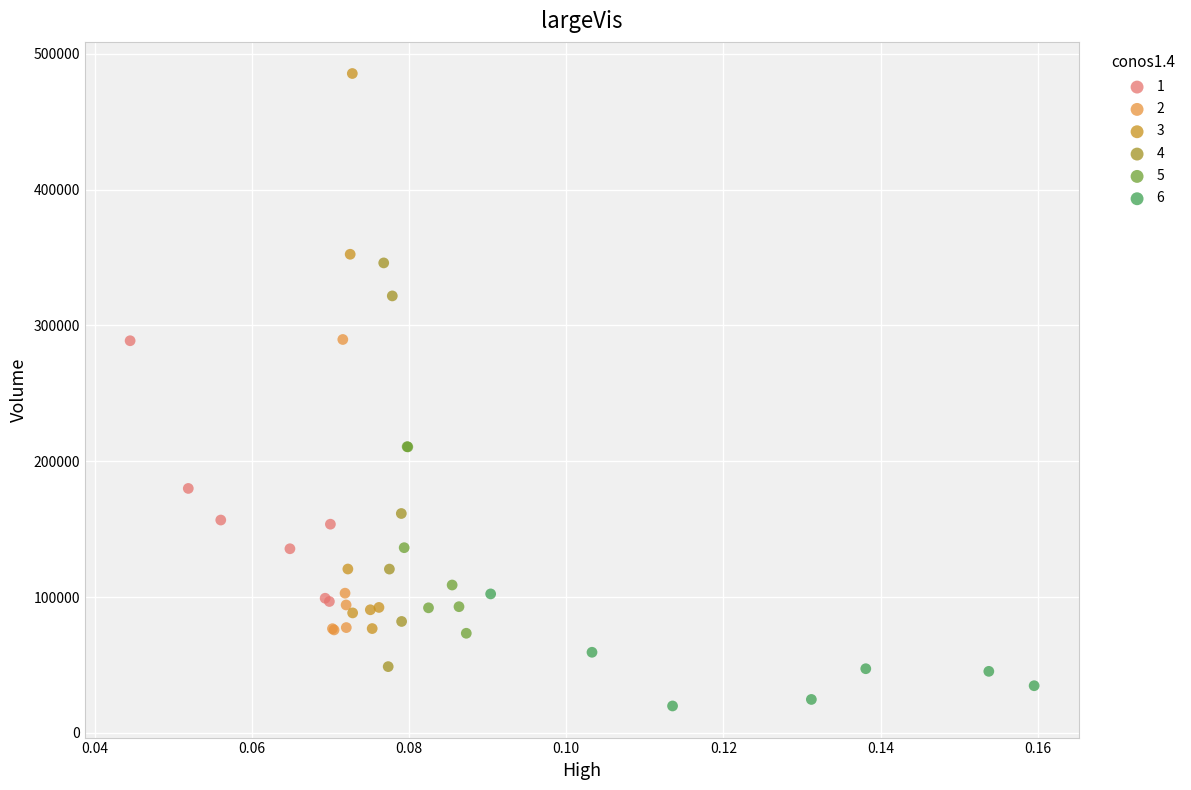

Which series contains the lowest Y value?

6